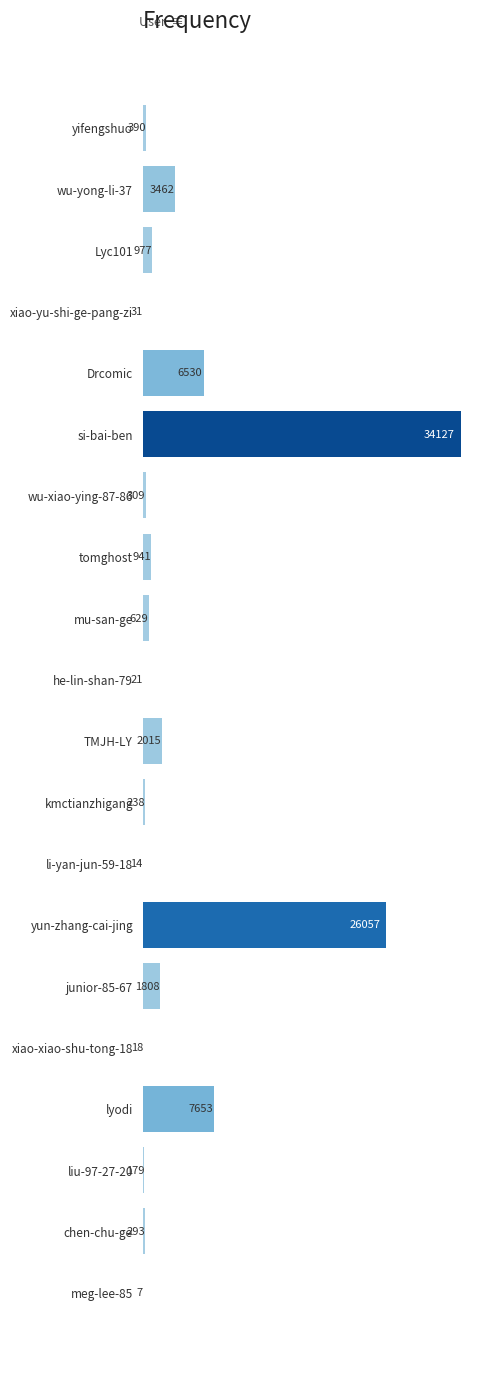

What is the approximate value at liu-97-27-20, to the nearest 10?

180